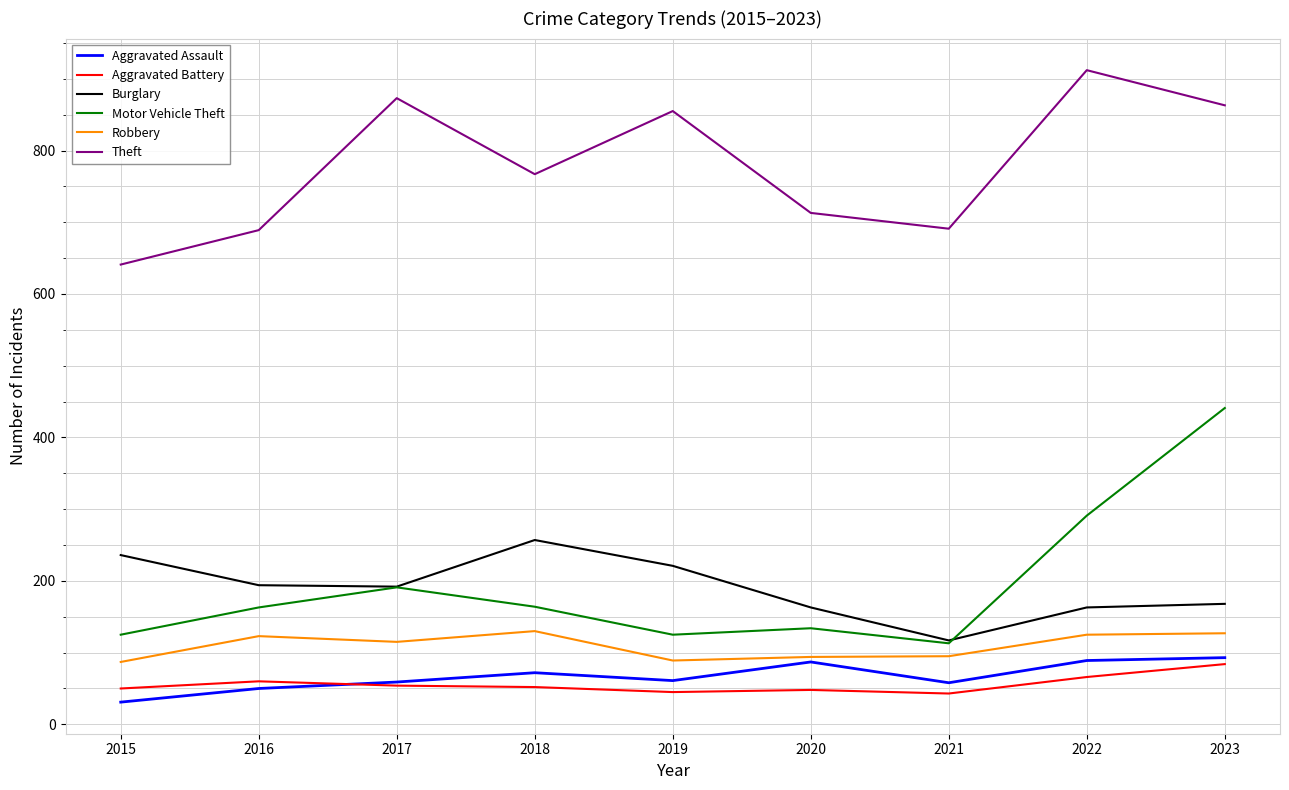

How many lines are shown in the chart?

6